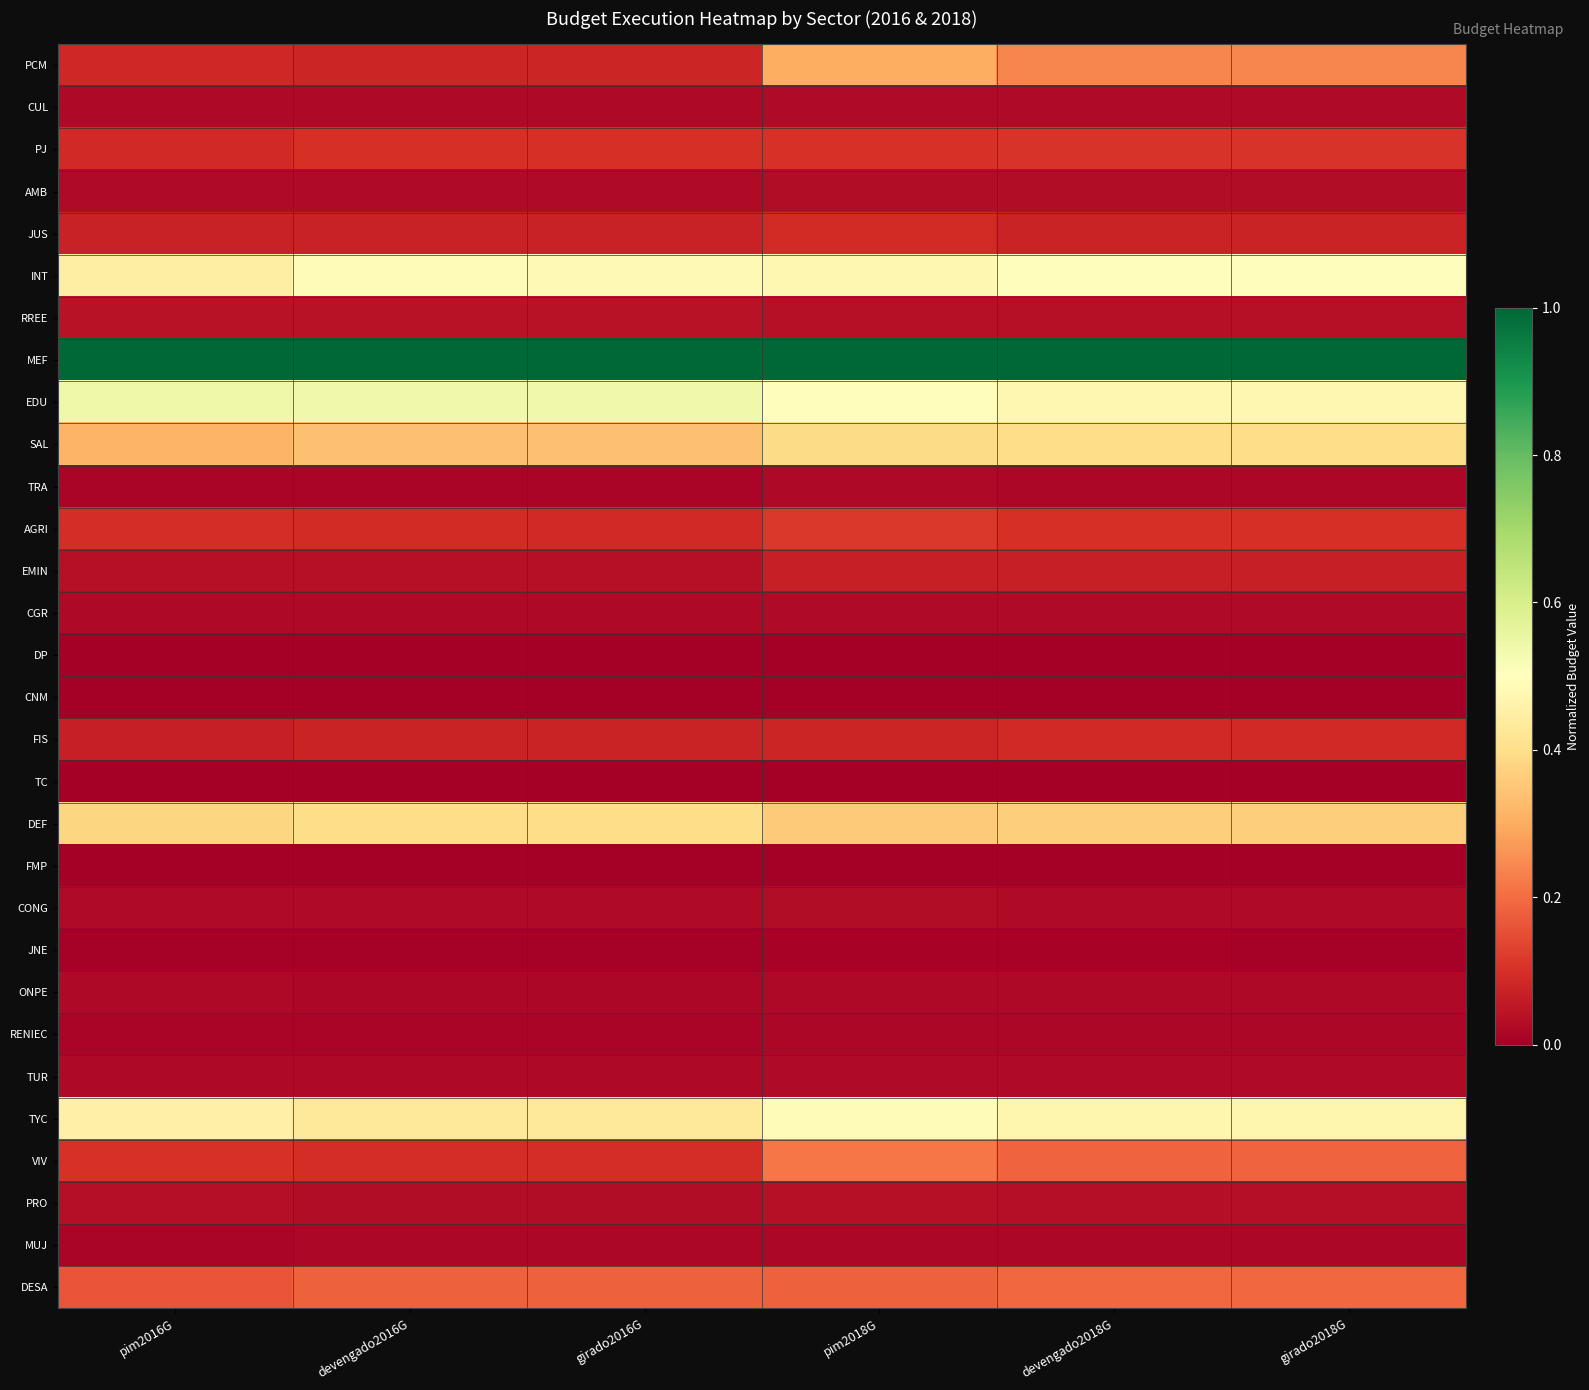

Which has a higher value, pim2018G or girado2016G?

pim2018G